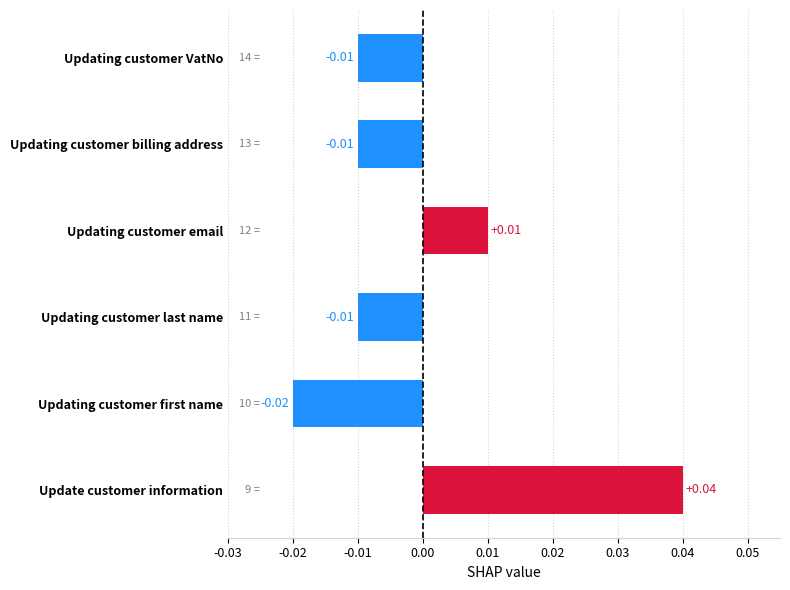

Which label corresponds to the smallest value in the chart?

Updating customer first name